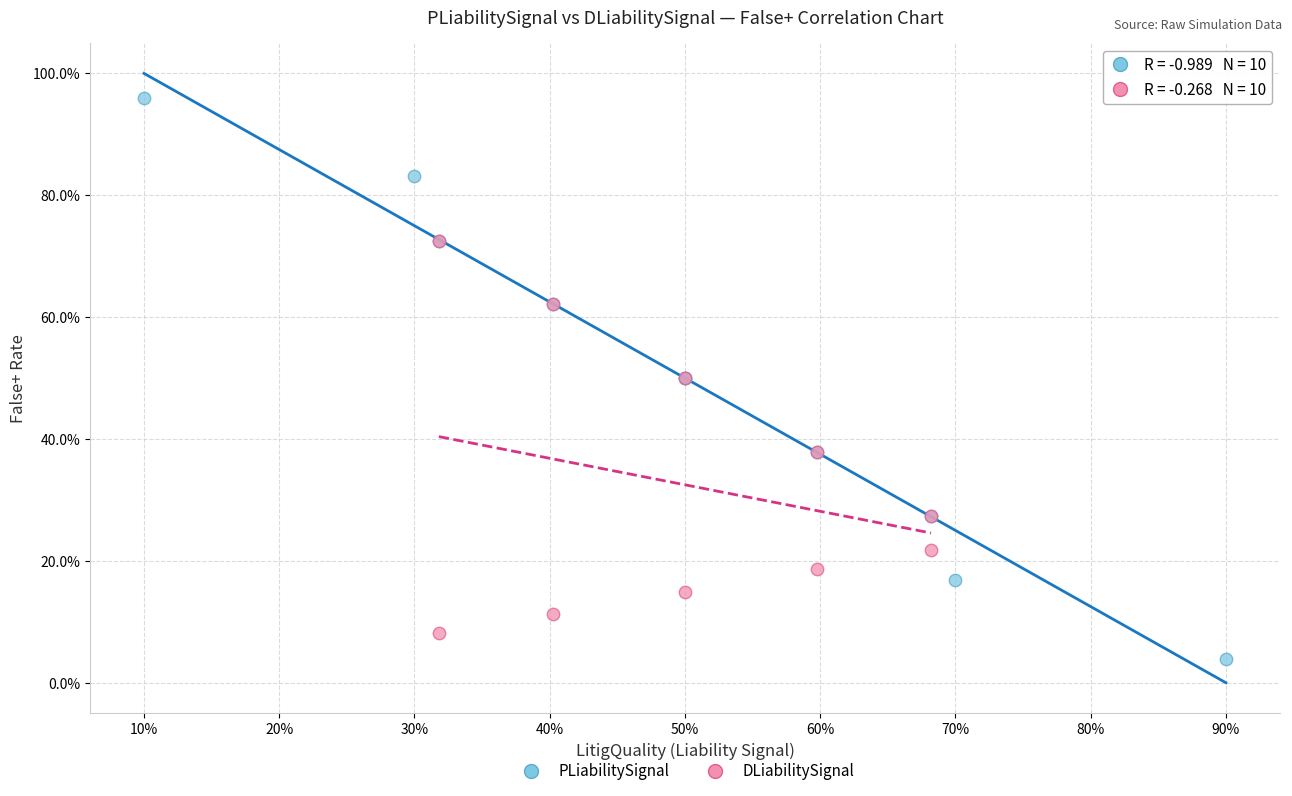

Which series reaches the minimum Y coordinate?

PLiabilitySignal